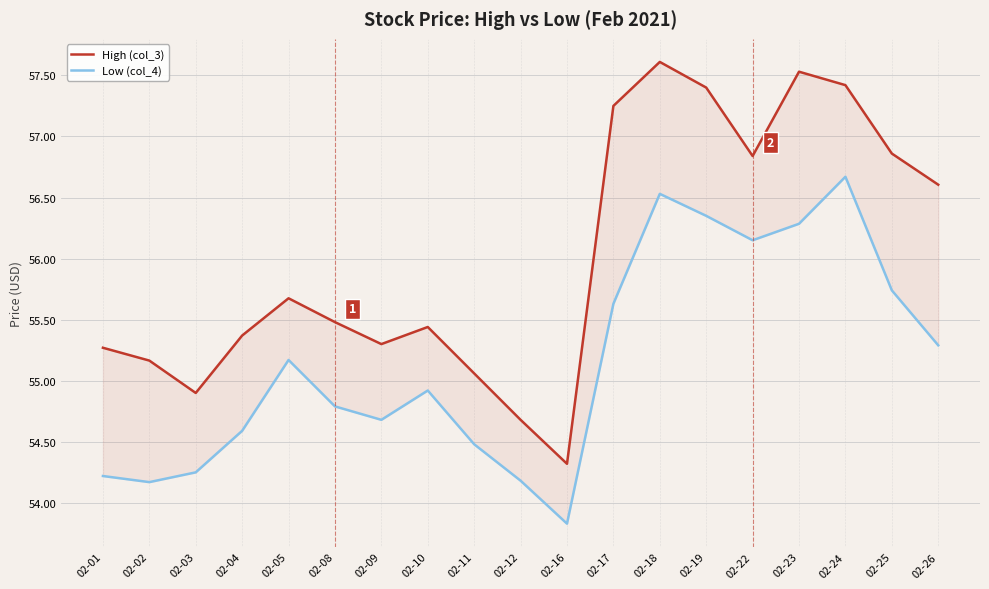

What is the difference between the maximum and minimum values in the High (col_3) series?

3.3